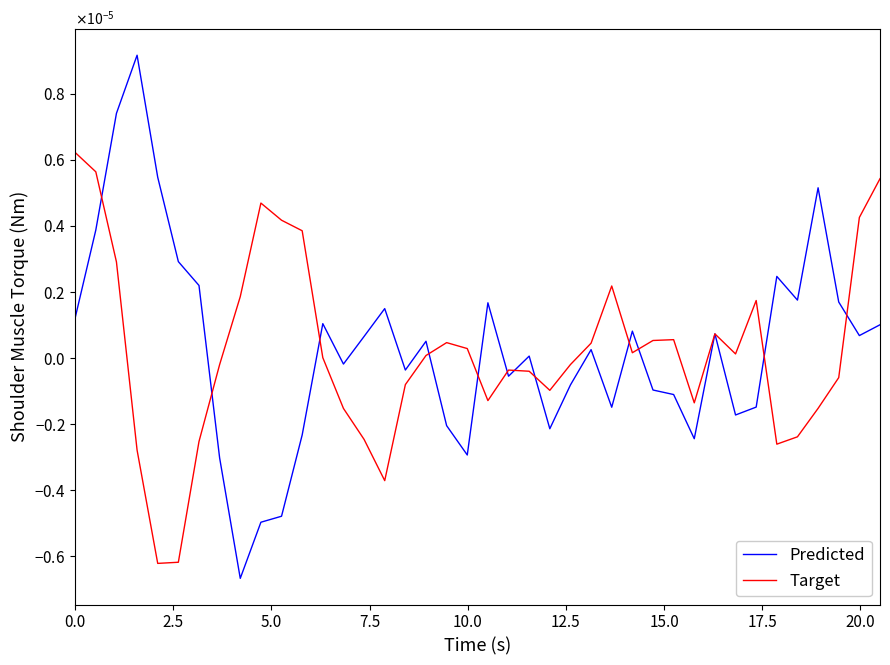

Is this an area chart (filled region under the line)?

No